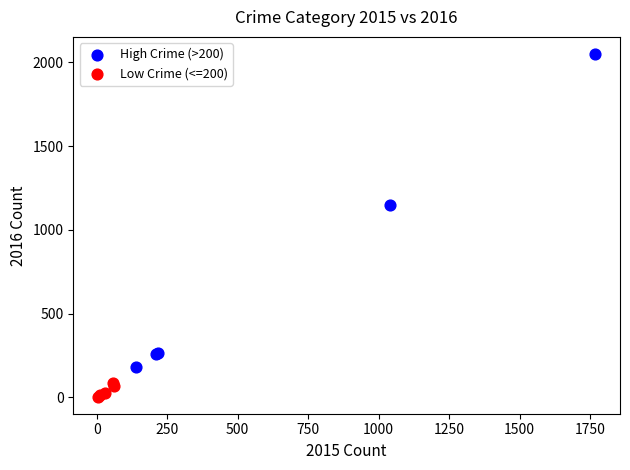

Which series has the largest Y range (max minus min)?

High Crime (>200)